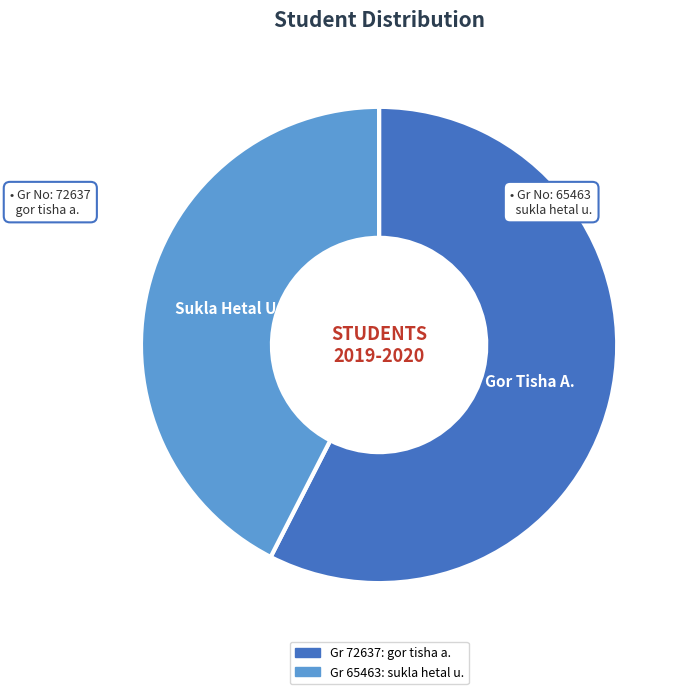

Is there any slice that represents more than half of the pie?

Yes